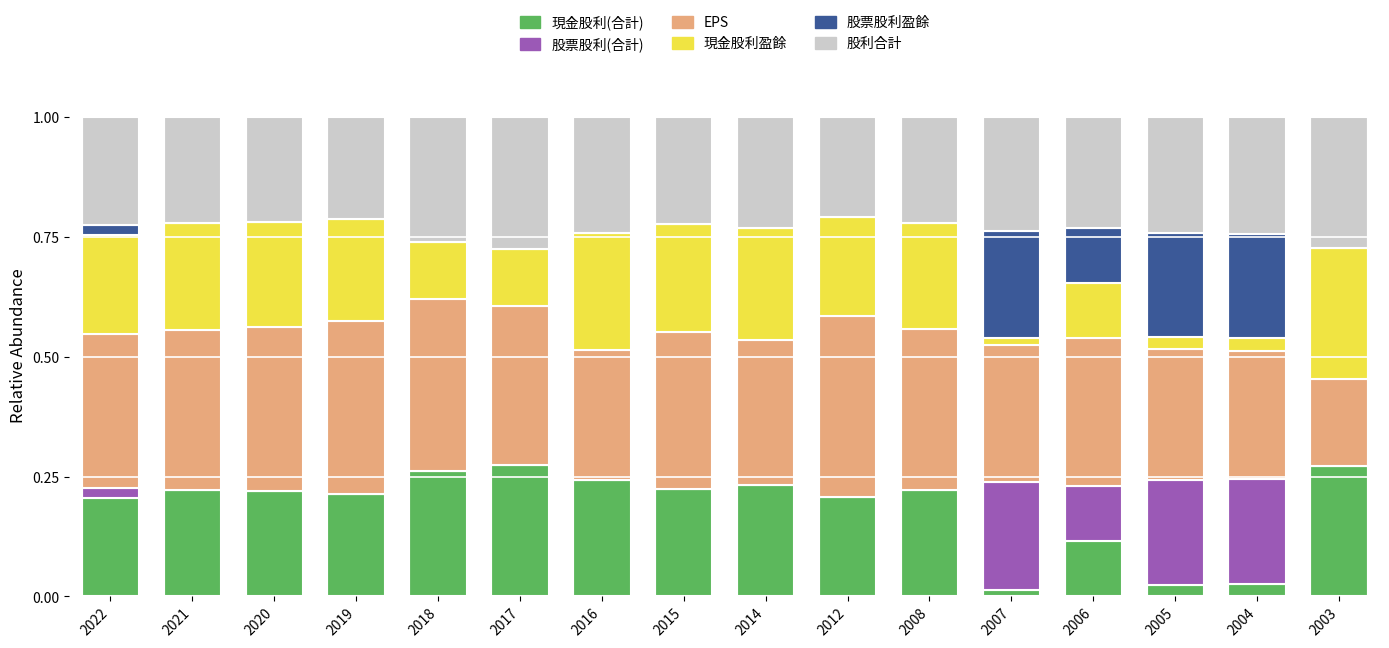

What is the total value across all series at 2018?

1.0